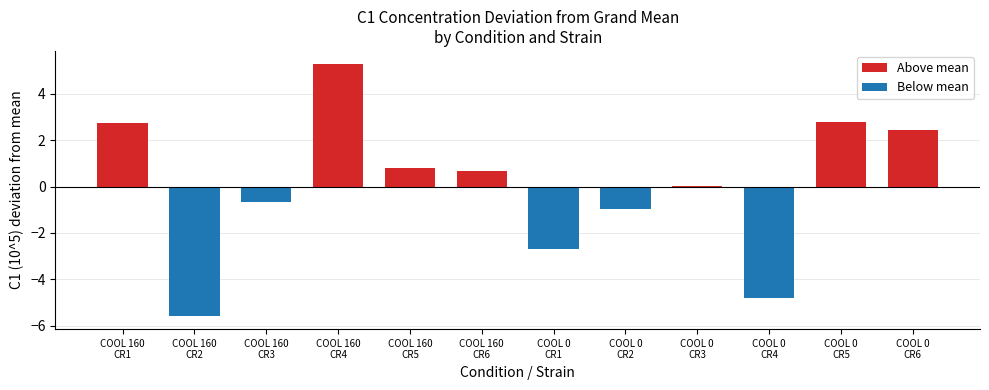

Rank the series by their maximum value, from lowest to highest.

CR2, CR3, CR6, CR1, CR5, CR4